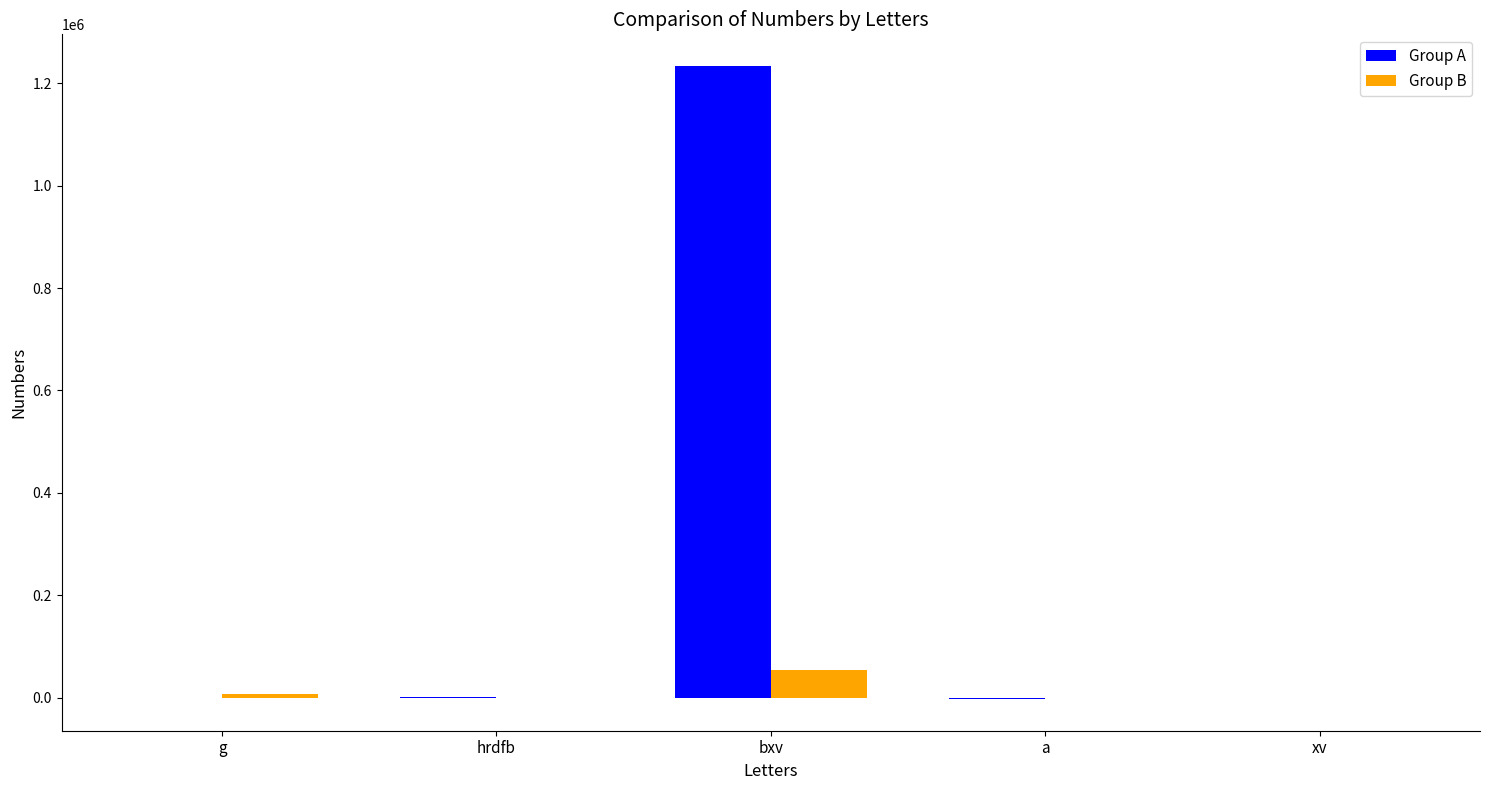

Is it true that Group B equals 53651.0 at bxv?

True